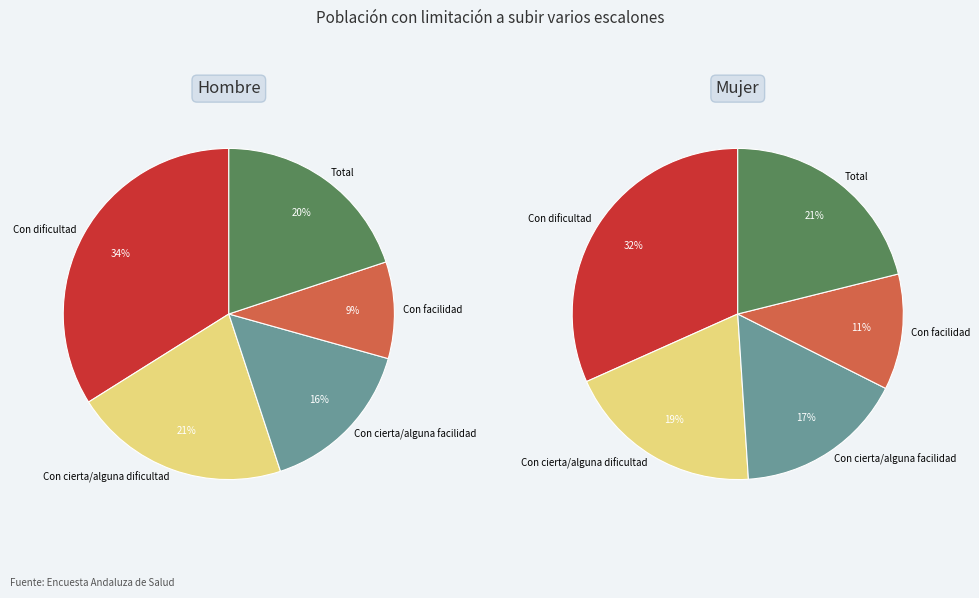

Which category has the biggest portion of the pie?

Con dificultad